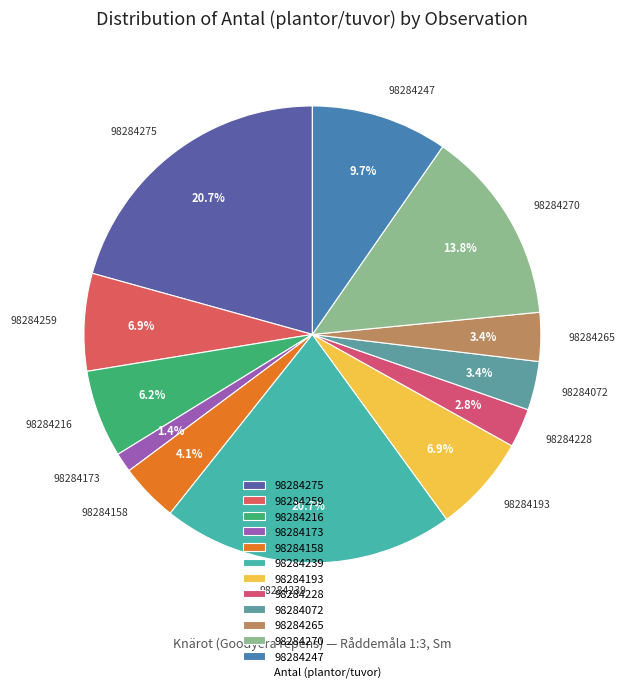

Approximately how many times larger is the value at 98284275 compared to 98284193?

3.0